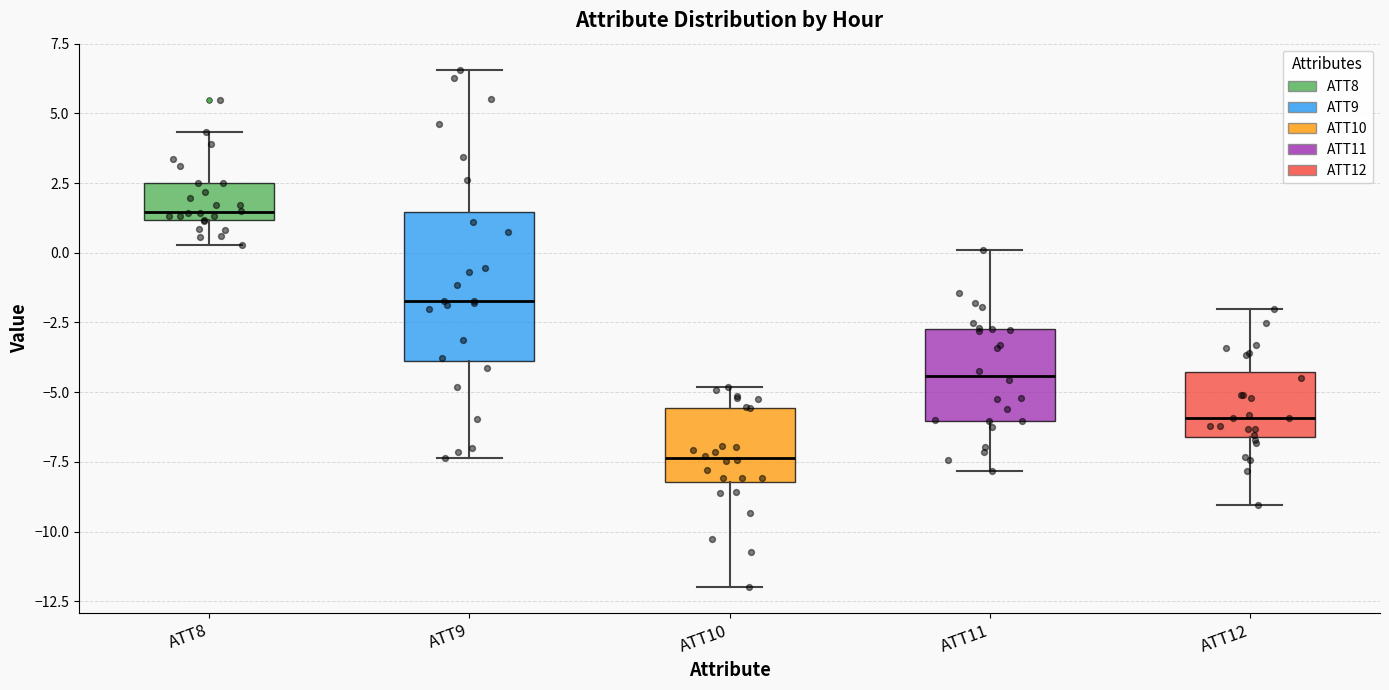

Which box is the tallest, from its lower edge to its upper edge?

ATT9